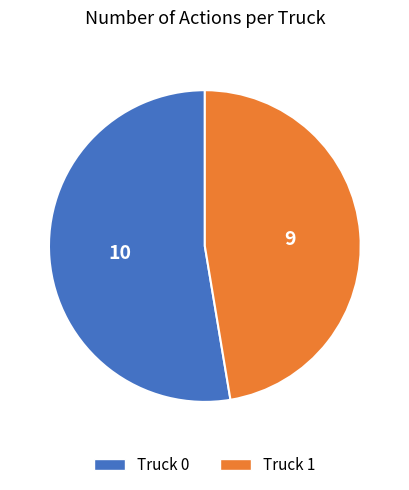

Between Truck 0 and Truck 1, which is larger?

Truck 0